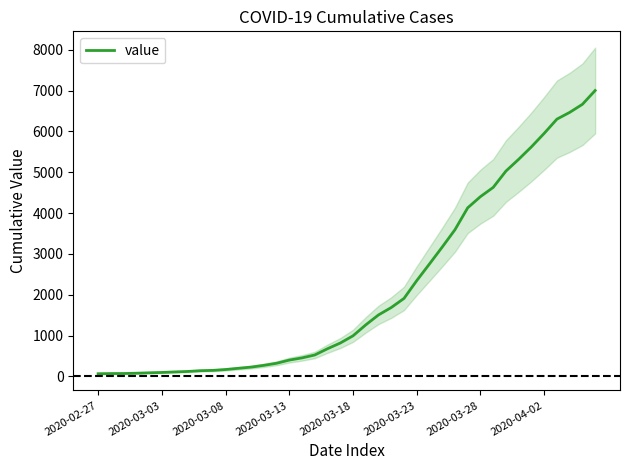

How many data points does each series have?

40